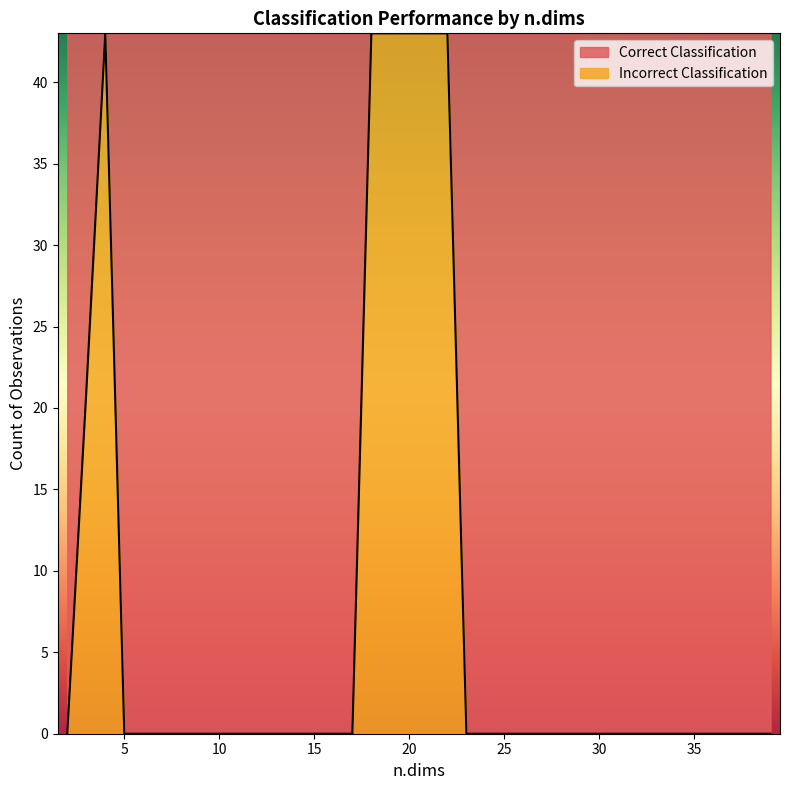

List the series in order of their overall mean, lowest first.

Incorrect Classification, Correct Classification